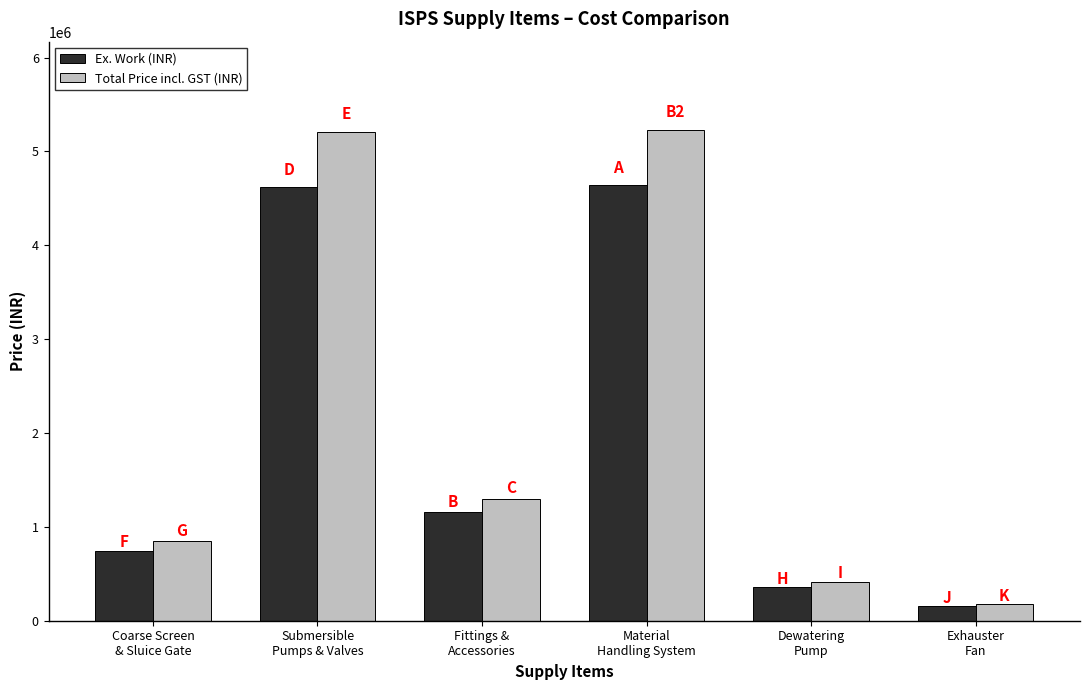

Which series has the largest total across all categories?

Total Price incl. GST (INR)